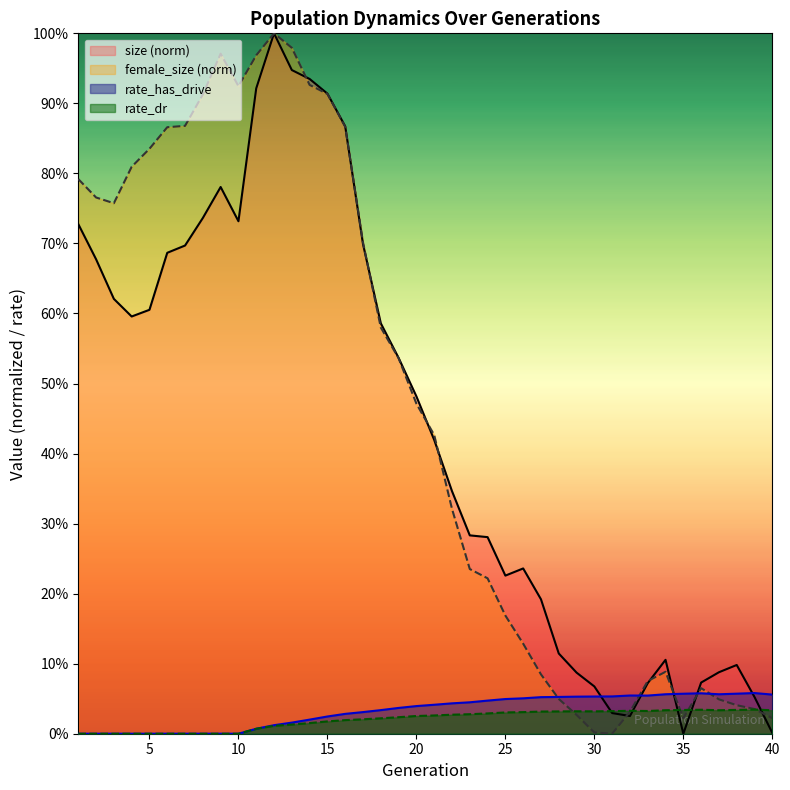

What is the difference between the maximum and minimum values in the size series?

1.0